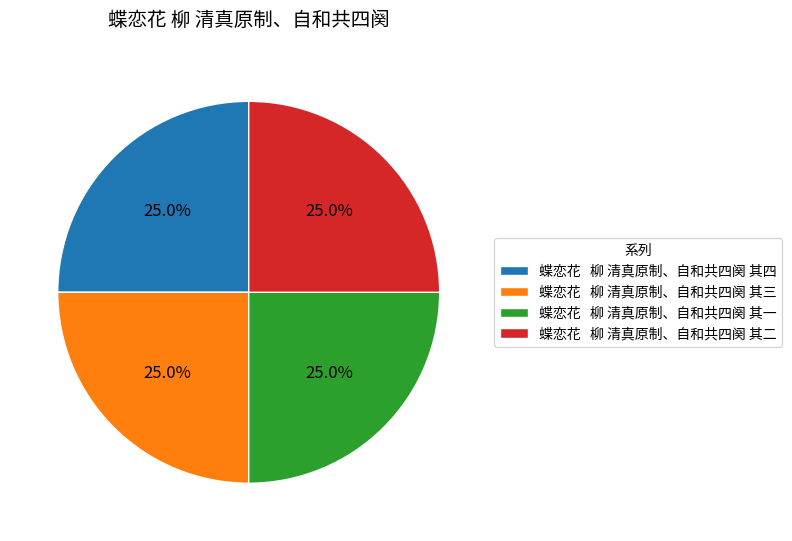

Approximately how many times larger is the value at 蝶恋花 柳 清真原制、自和共四阕 其二 compared to 蝶恋花 柳 清真原制、自和共四阕 其四?

1.0